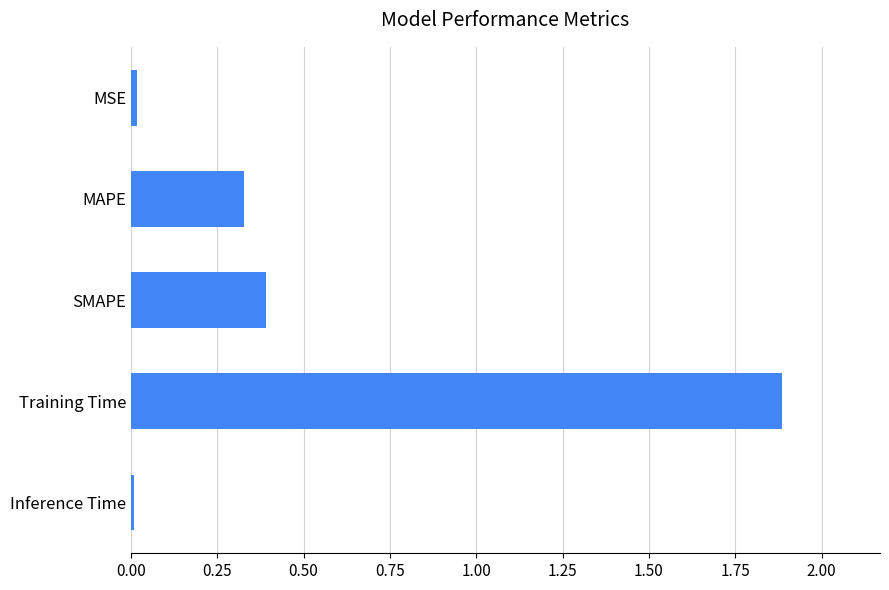

What is the label of the 4th bar from the top?

Training Time